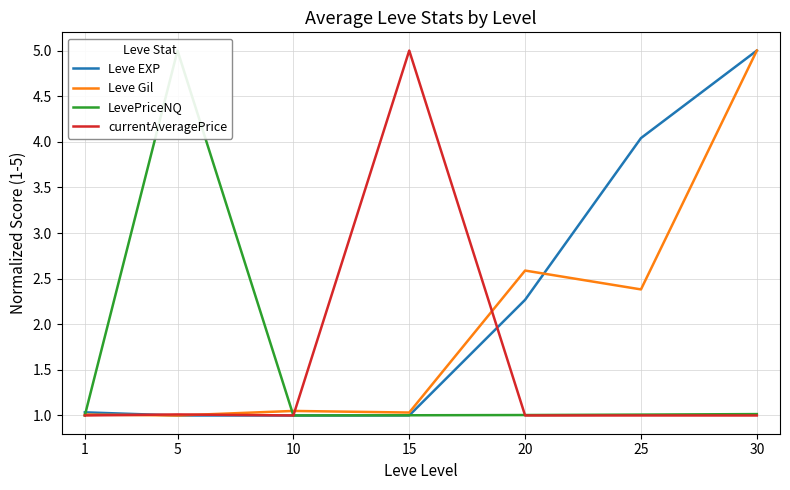

In currentAveragePrice, how many points are higher than both neighbors (excluding endpoints)?

3